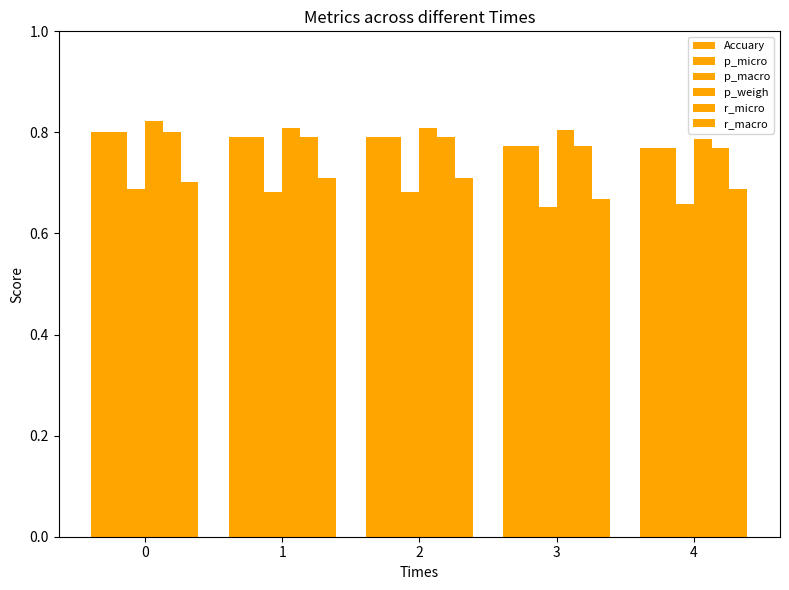

What is the value of the p_weigh bar at the 2nd from the left?

0.8